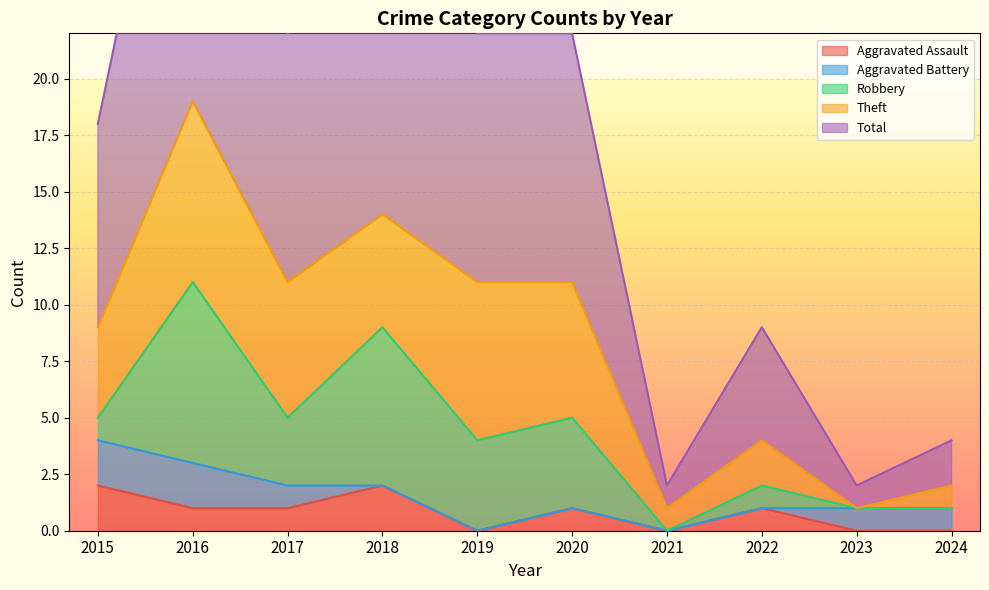

Is the value of Robbery at 2021 greater than the value of Aggravated Battery at 2022?

No